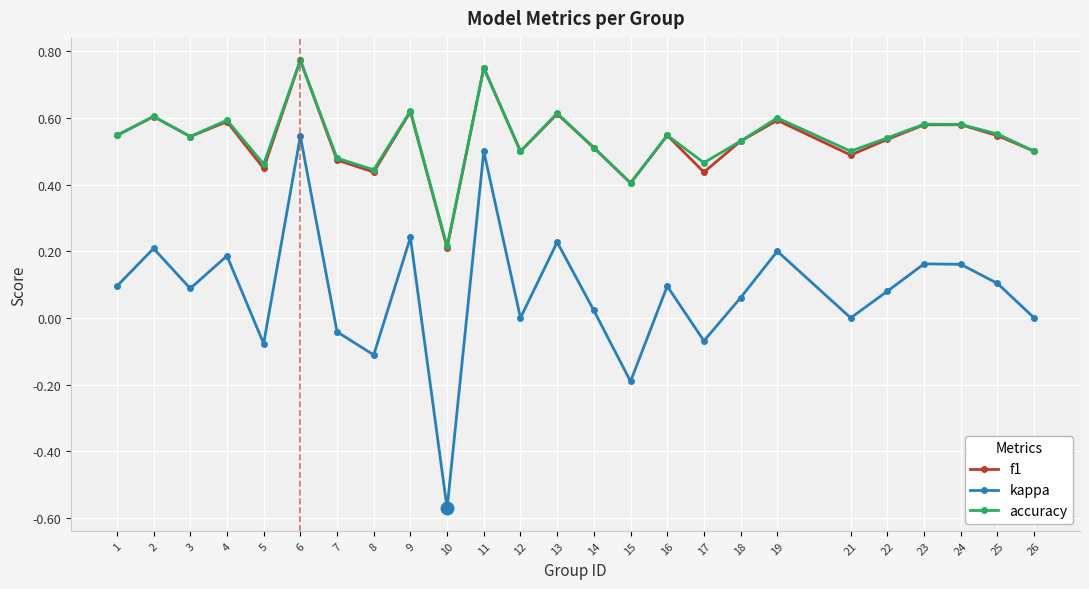

The value of kappa at 23 is 0.0. True or false?

False